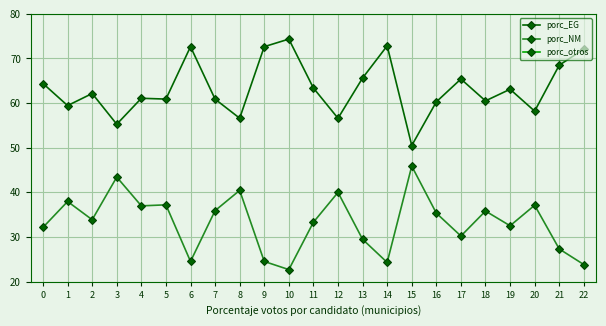

What is the difference between the highest and lowest values at 7?

57.7